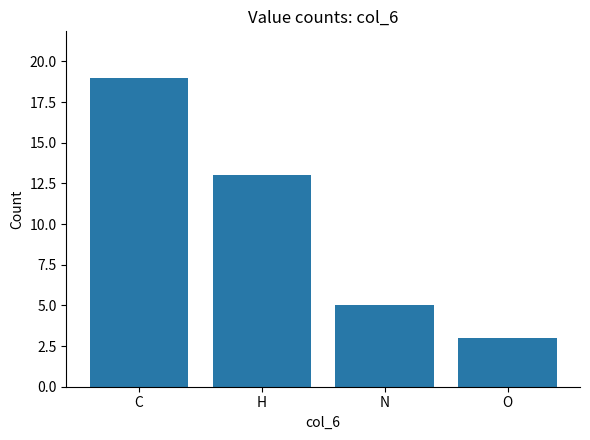

What is the smallest value displayed?

3